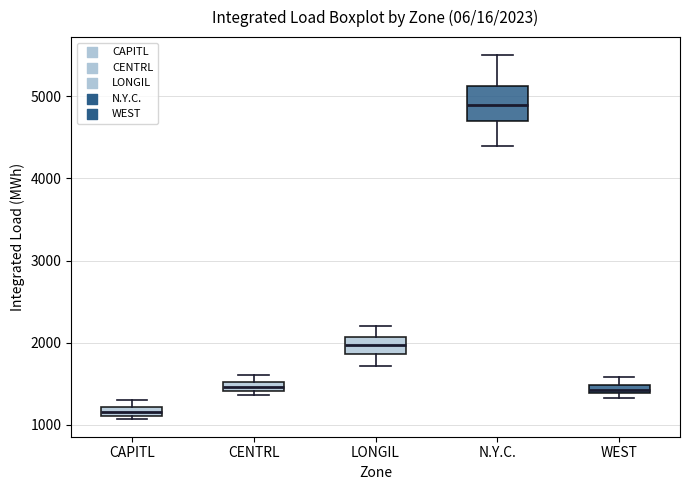

Which box has the lowest median line?

CAPITL